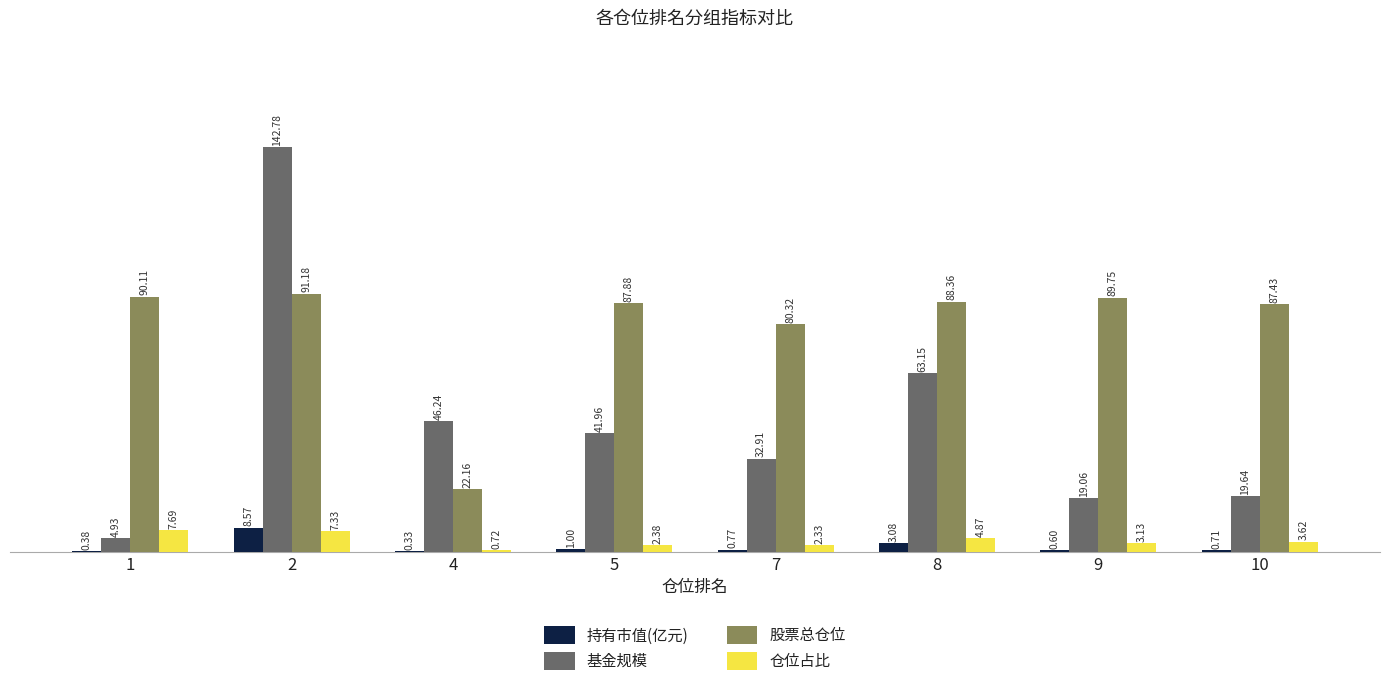

Is the value of 持有市值(亿元) at 1 greater than the value of 基金规模 at 10?

No